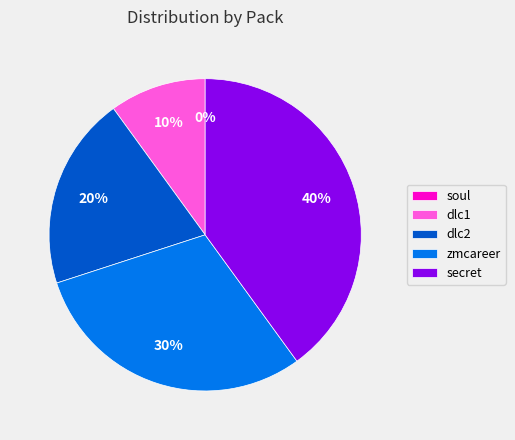

To the nearest percent, what is the average slice percentage?

20%